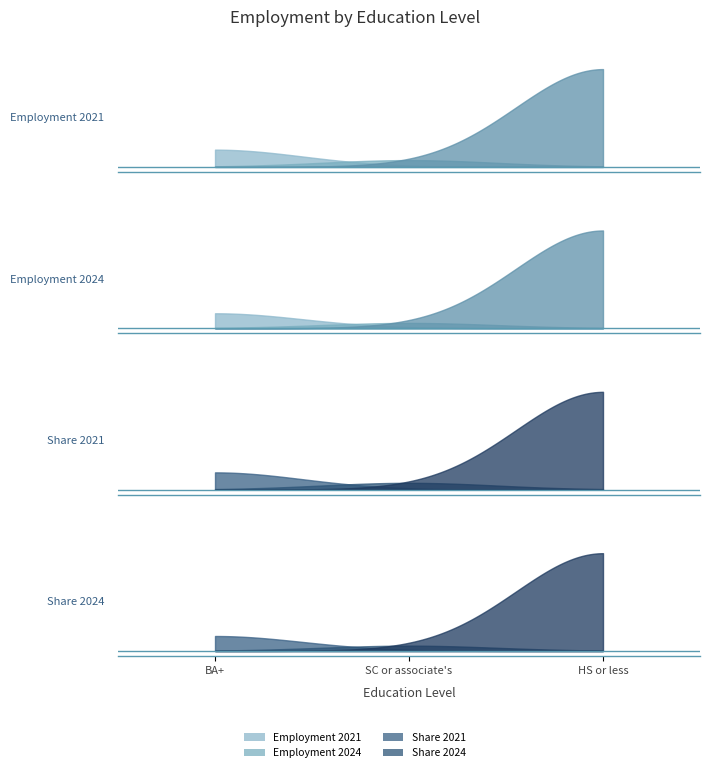

What position from the left is BA+?

1